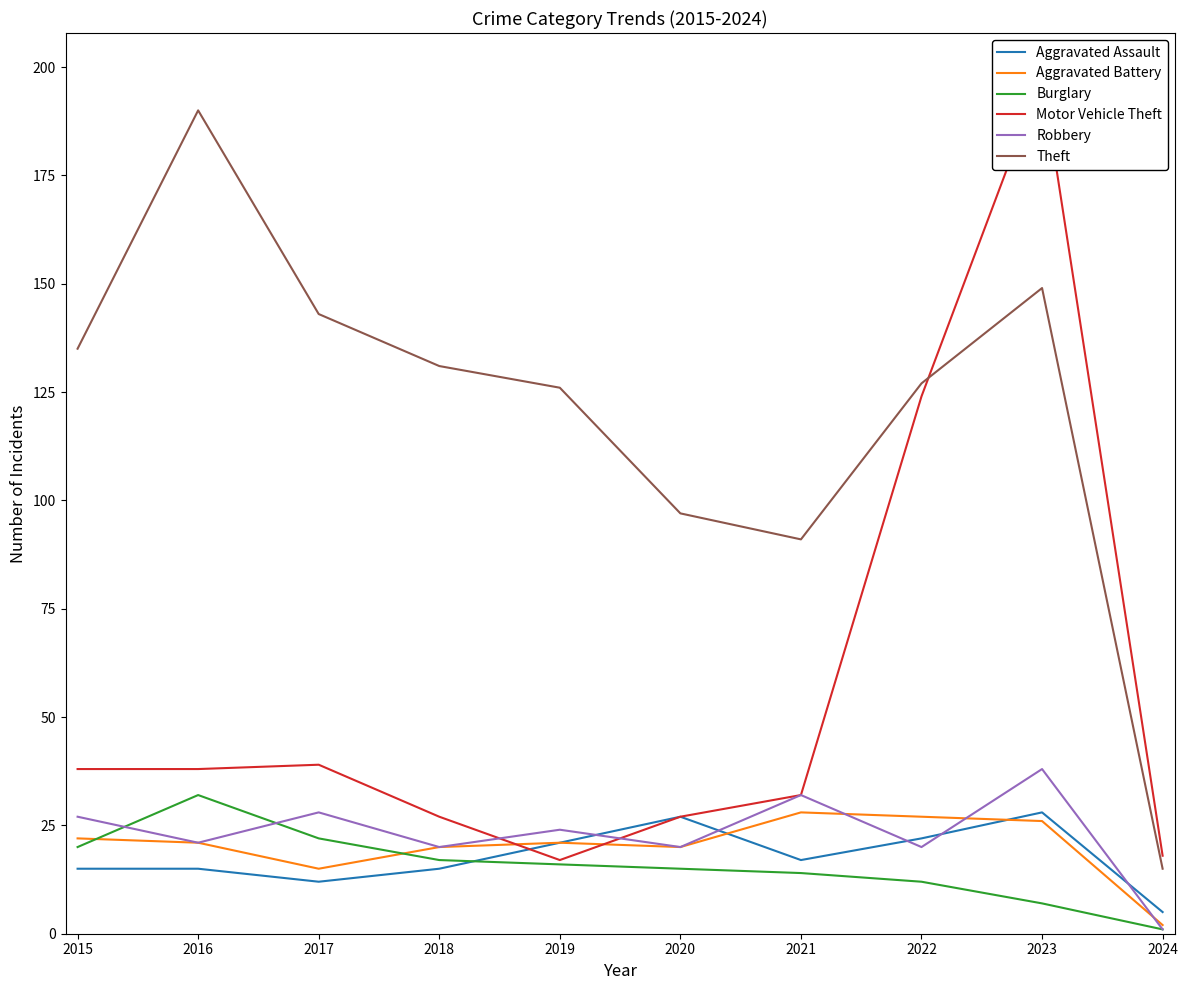

What are all the series names shown in the legend?

Aggravated Assault, Aggravated Battery, Burglary, Motor Vehicle Theft, Robbery, Theft